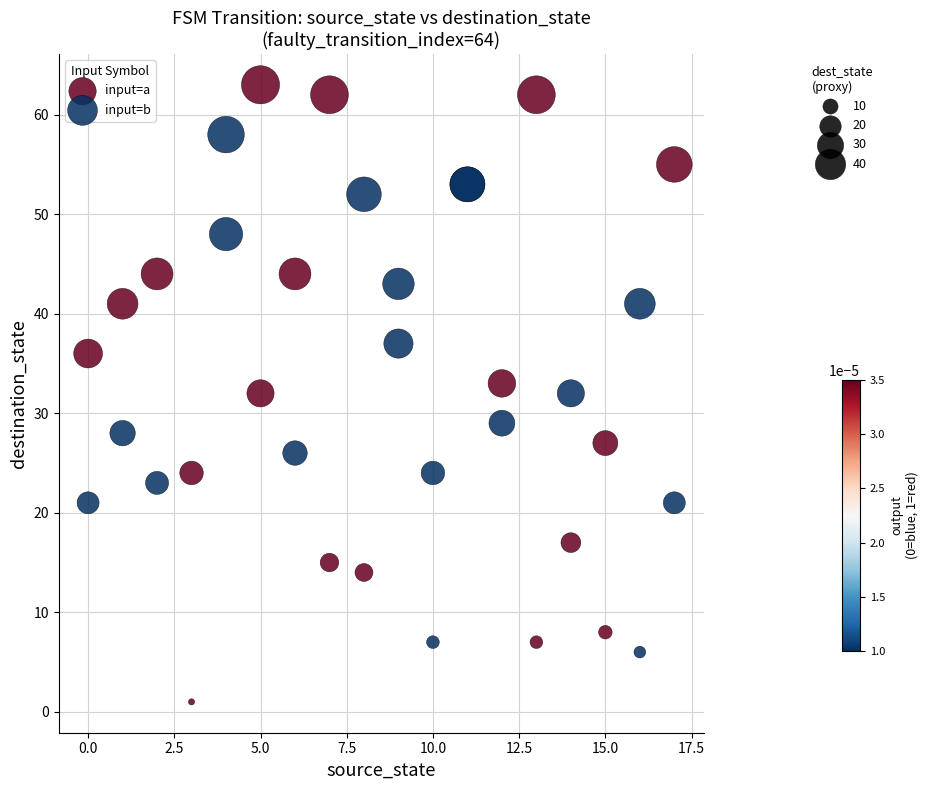

Which series reaches the maximum Y coordinate?

input=a